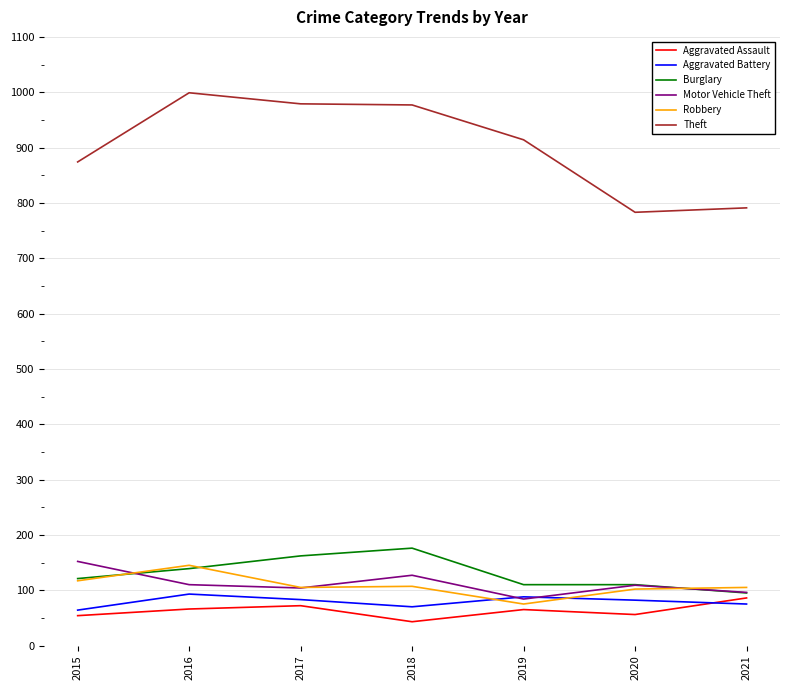

True or false: Motor Vehicle Theft and Theft cross at least once.

False